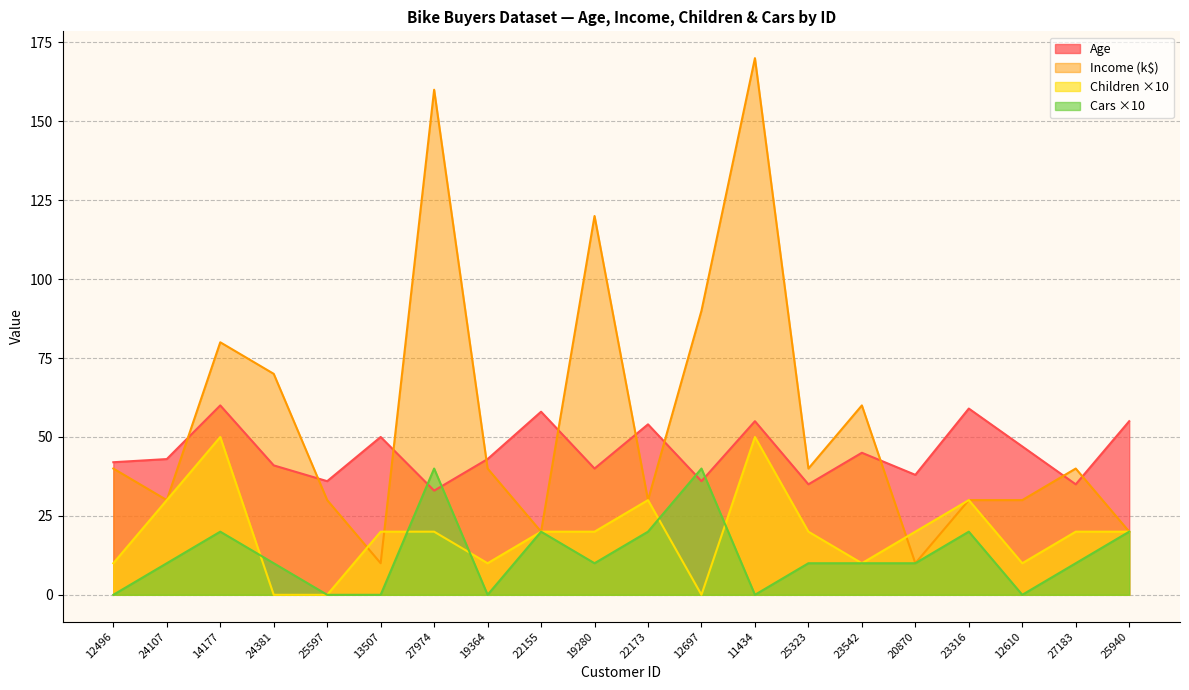

In Age, how many points are higher than both neighbors (excluding endpoints)?

7